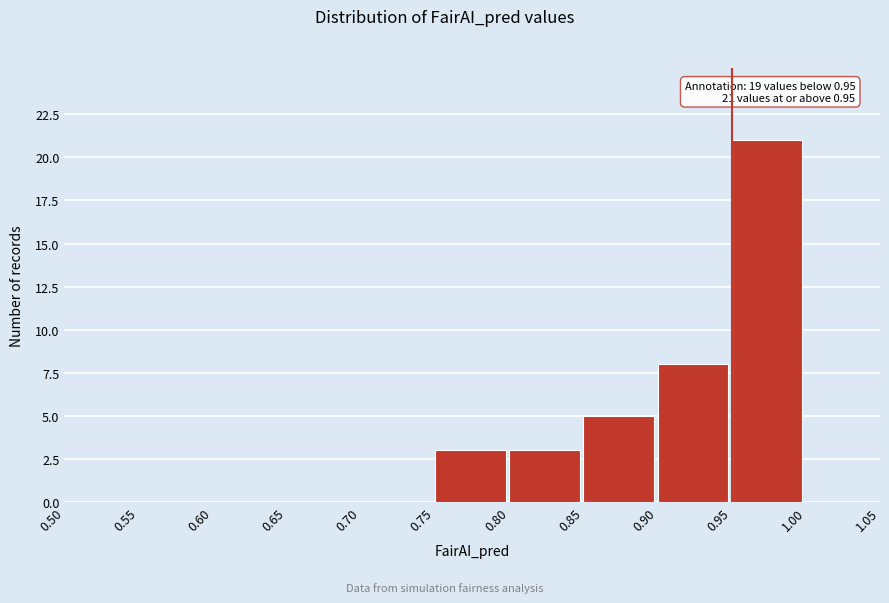

Which range on the x-axis has the tallest bar?

0.95 to 1.00